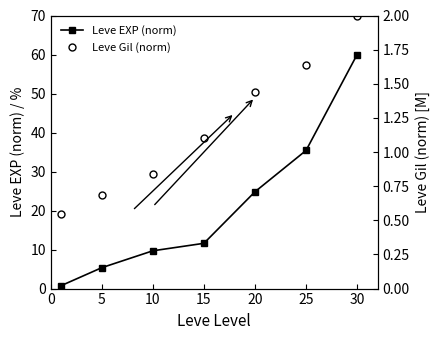

List the series in order of their overall mean, highest first.

Leve EXP (norm), Leve Gil (norm)